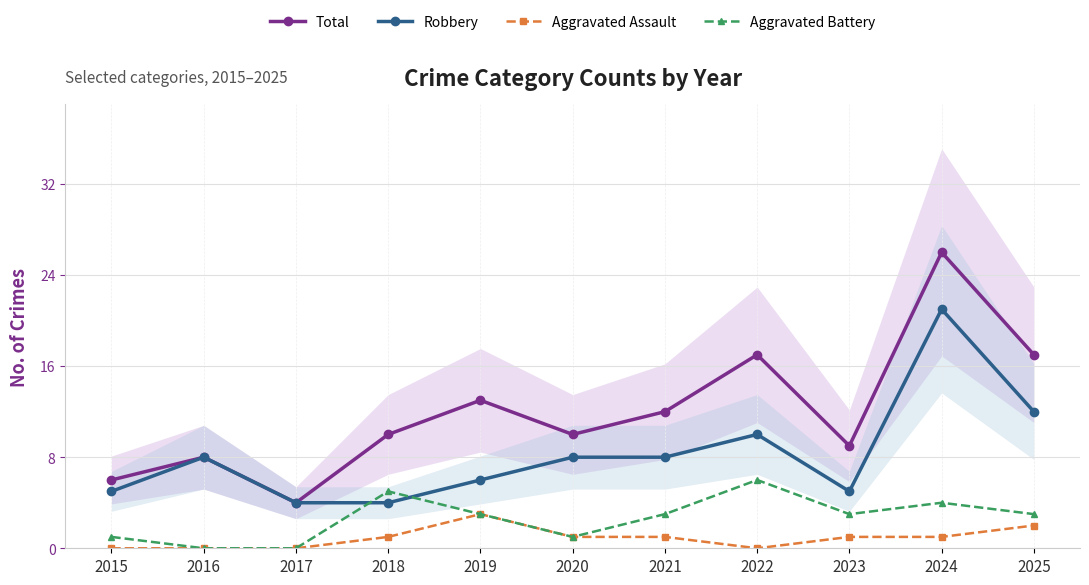

The Aggravated Battery series shows -2 at 2017. True or false?

False